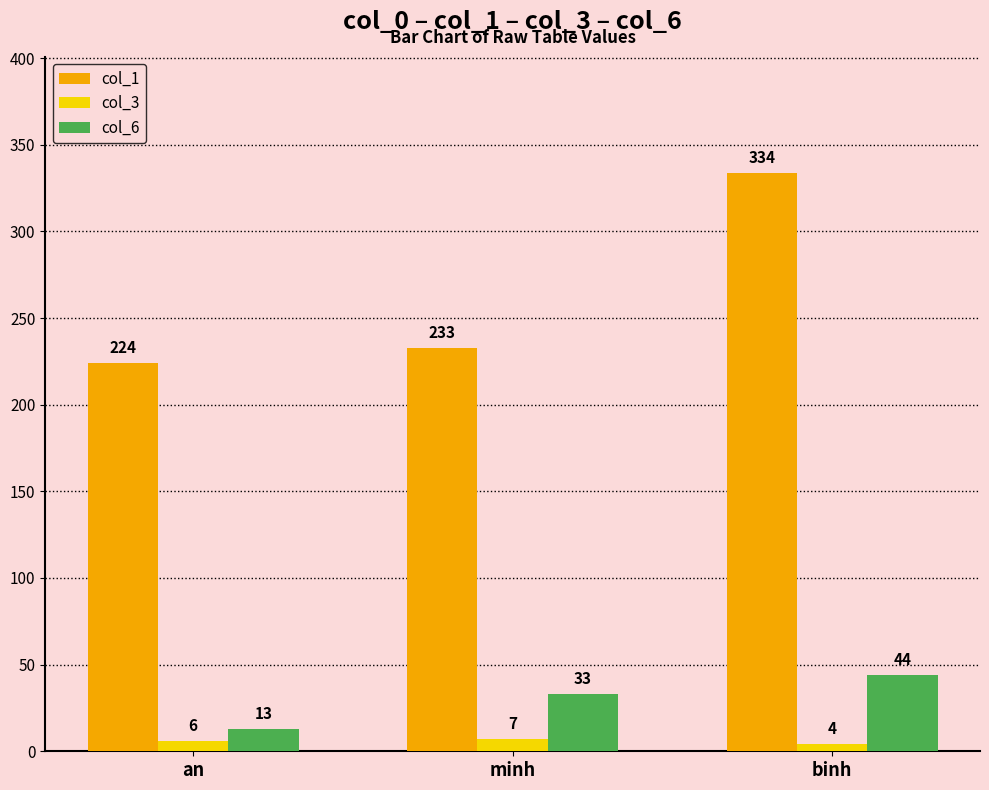

What is the maximum value for col_3?

7